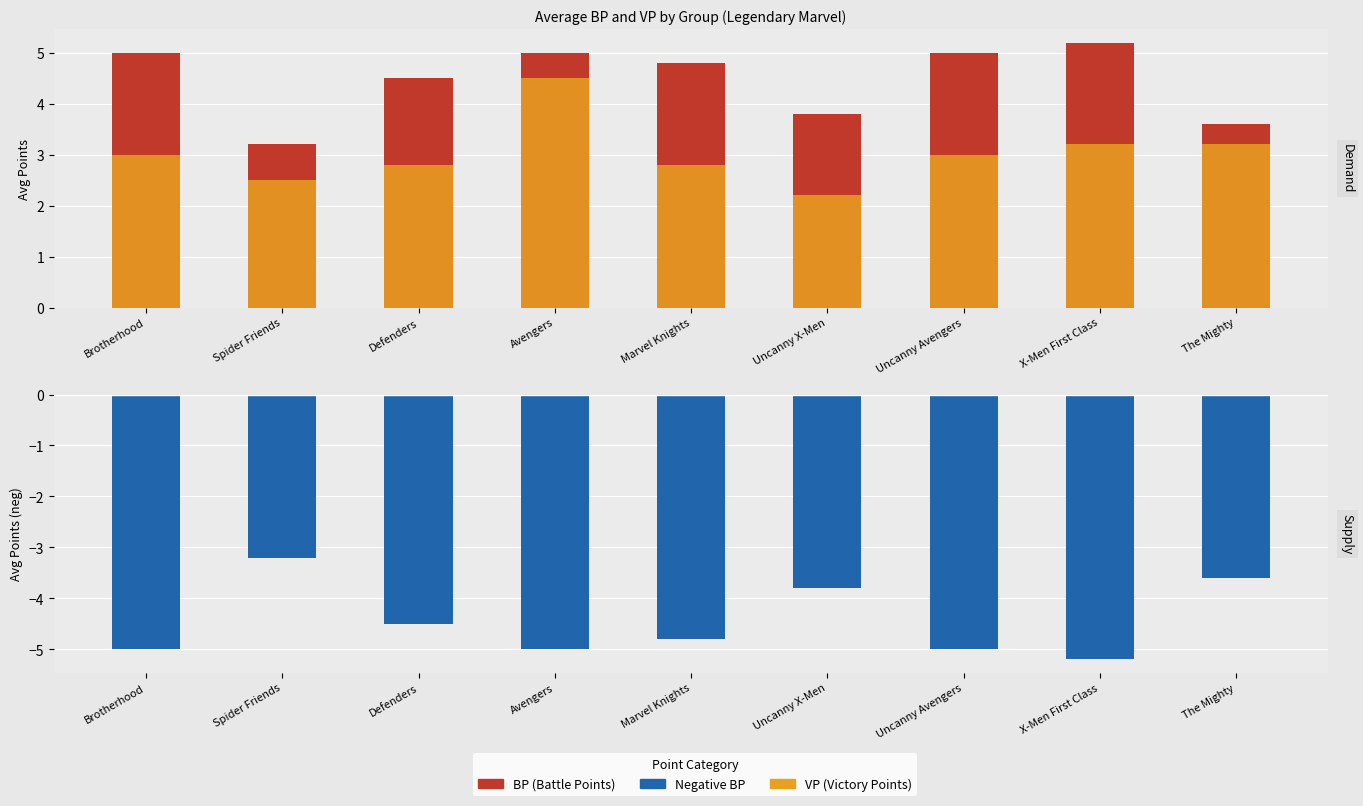

At how many categories does at least one series exceed -4?

9